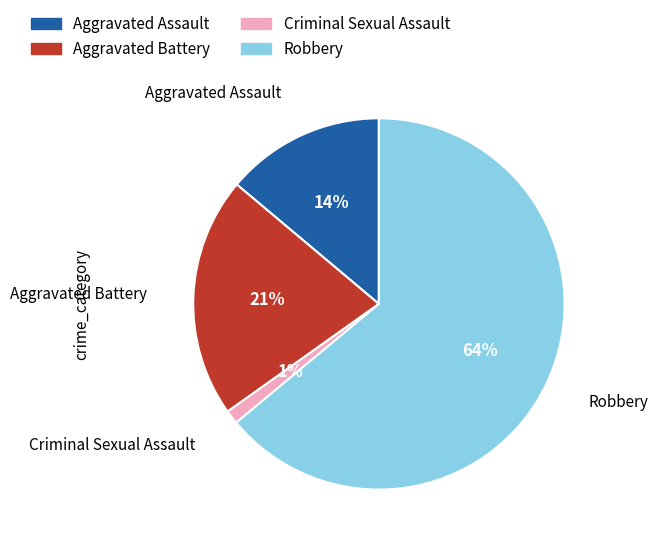

Which category has the biggest portion of the pie?

Robbery